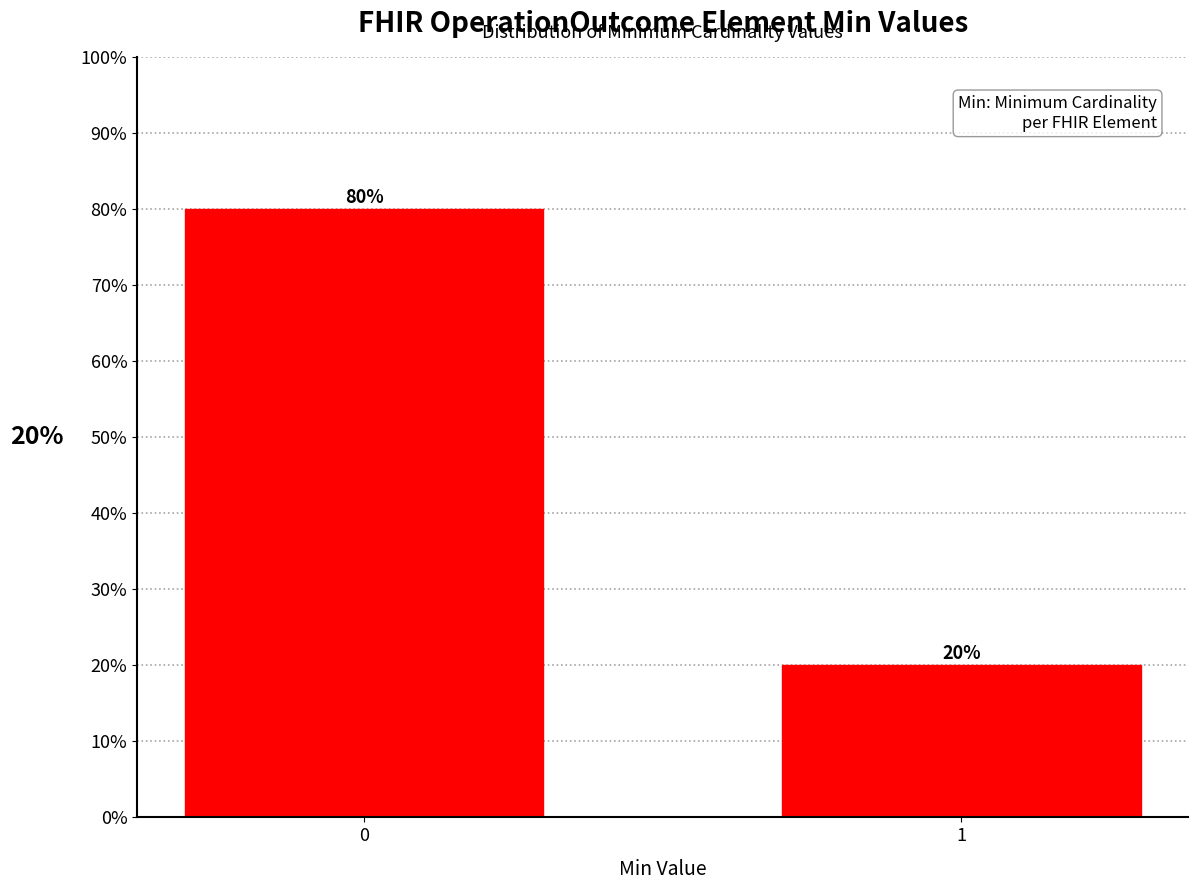

Reading left to right, transcribe all the data shown in this chart.

0=80	1=20